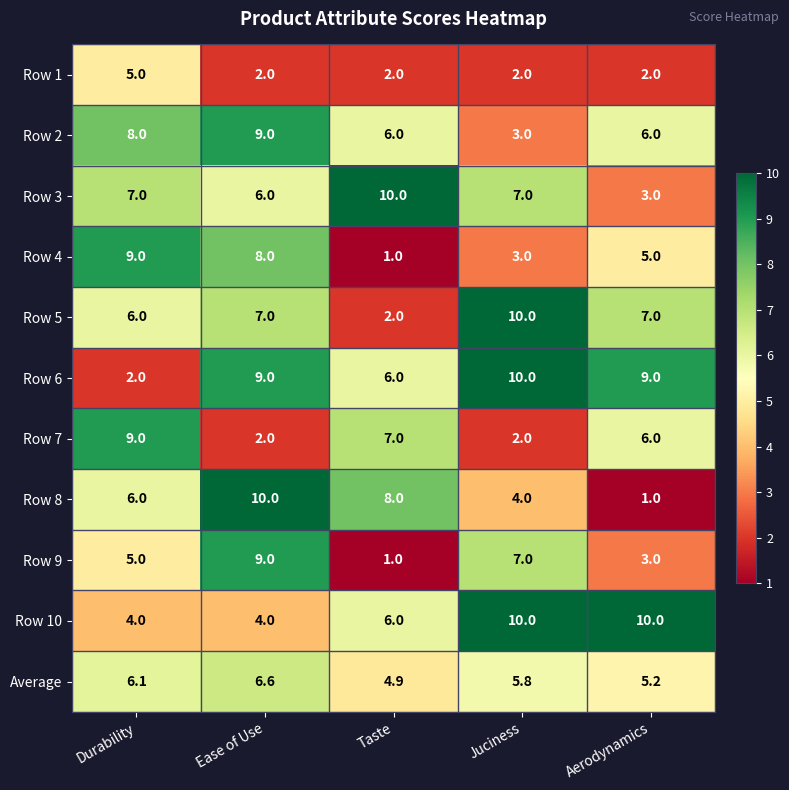

Read the Row 4 value at Durability.

9.0